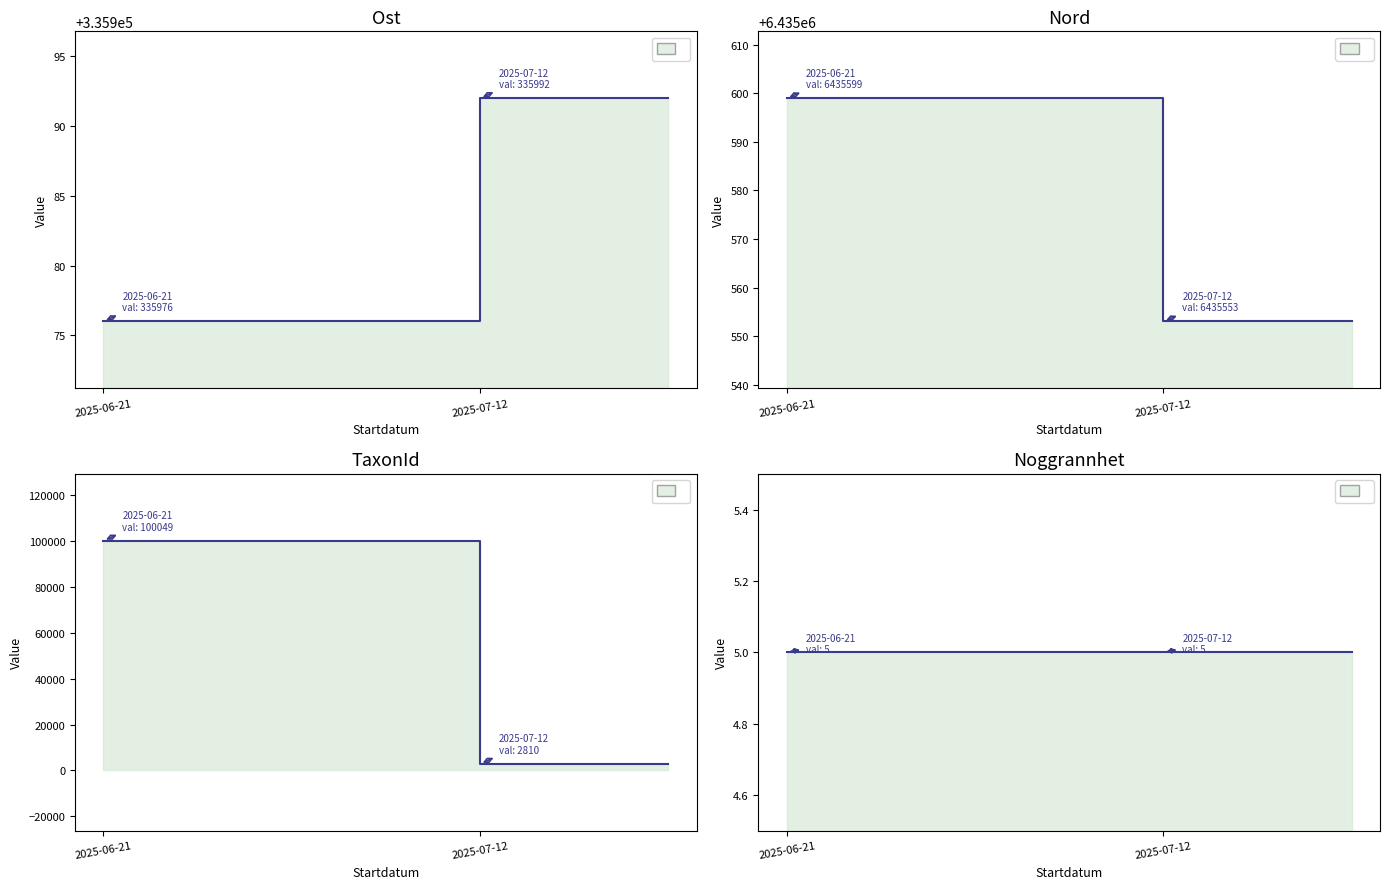

Between 2025-06-21 and 2025-07-12, which series saw the biggest shift?

TaxonId